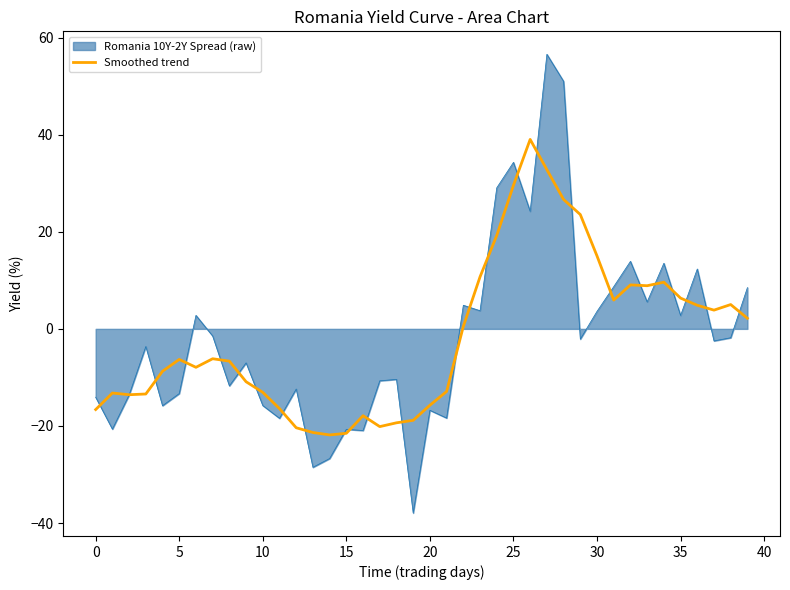

List the series in order of their peak value, highest first.

Romania 10Y-2Y Spread (raw), Smoothed trend